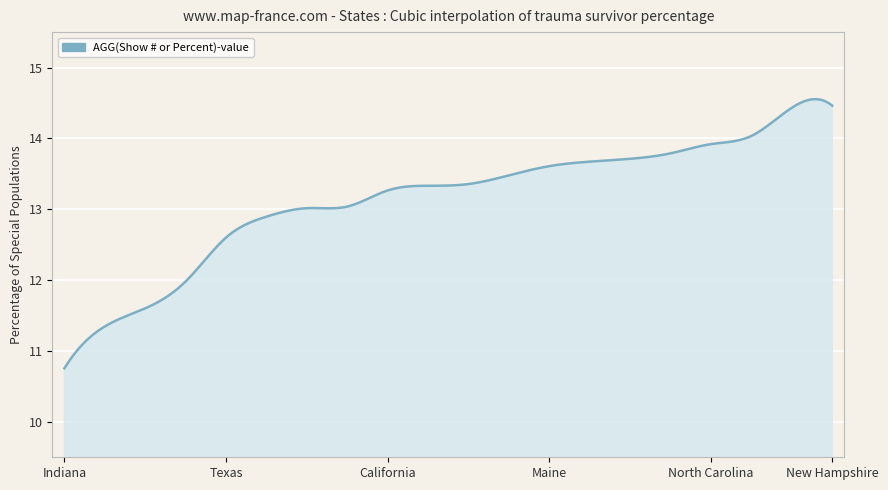

What is the difference between the maximum and minimum values?

3.8